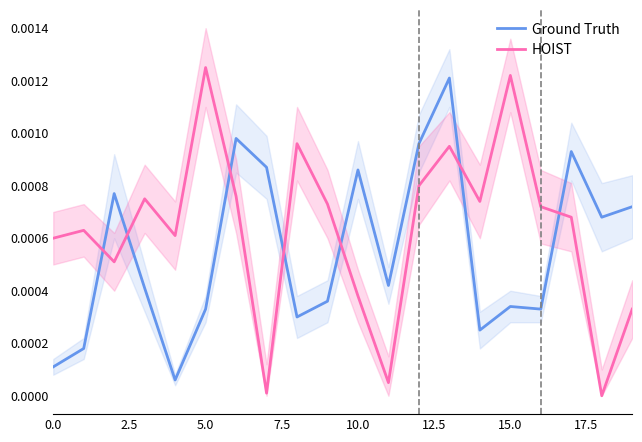

After their last crossing, which series has the higher values: Ground Truth or HOIST?

Ground Truth